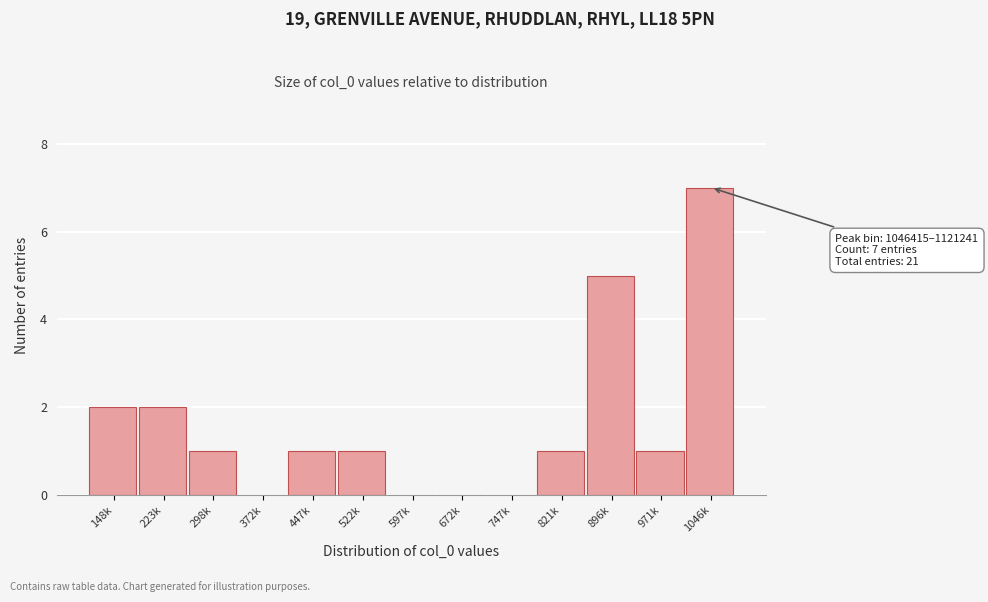

Reading right to left, extract all data points from this chart.

1046k=7	971k=1	896k=5	821k=1	747k=0	672k=0	597k=0	522k=1	447k=1	372k=0	298k=1	223k=2	148k=2